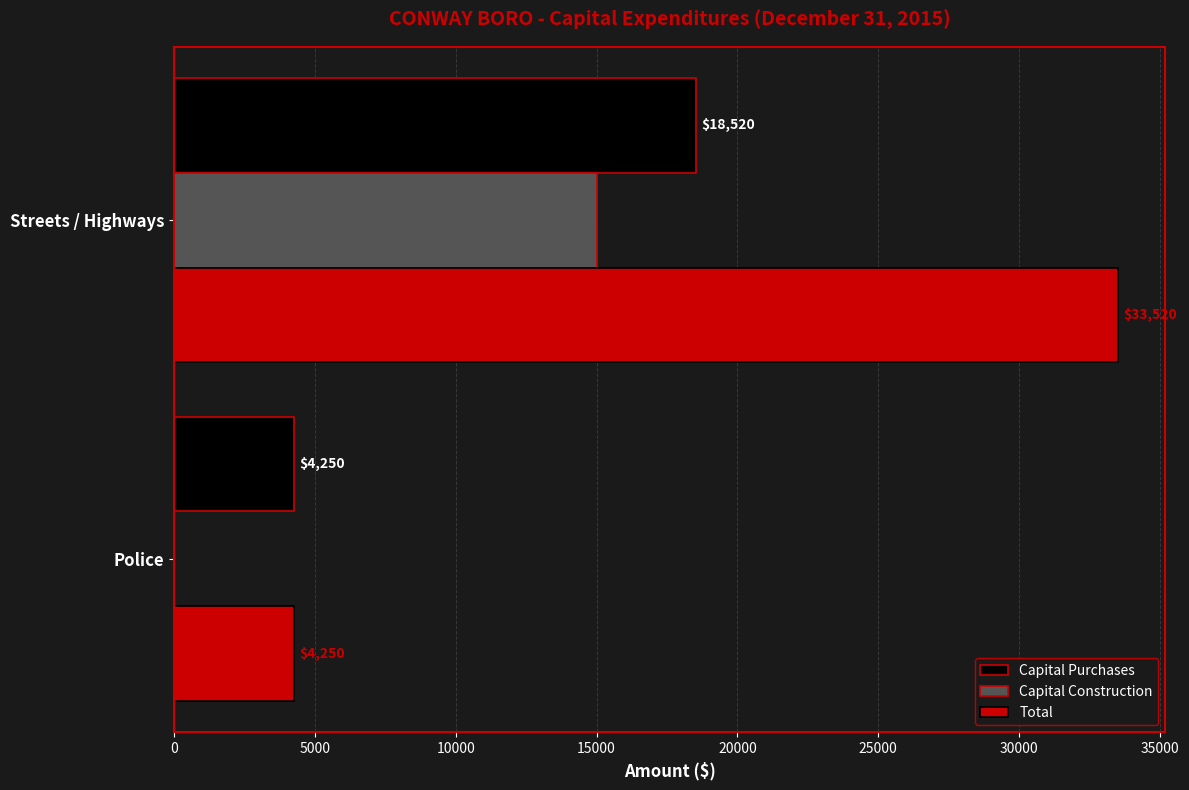

What is the sum of all Capital Construction values?

15000